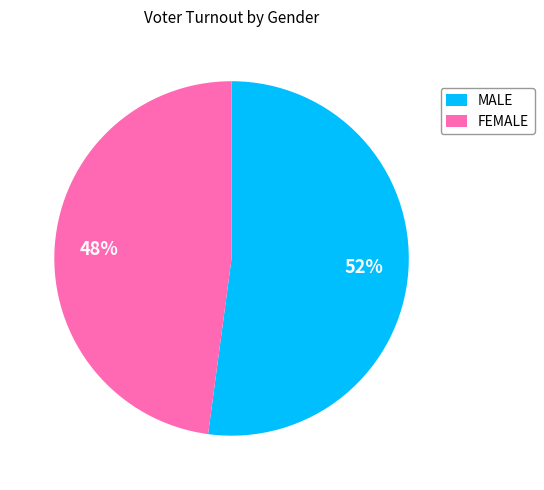

Which category has the smallest portion of the pie?

FEMALE